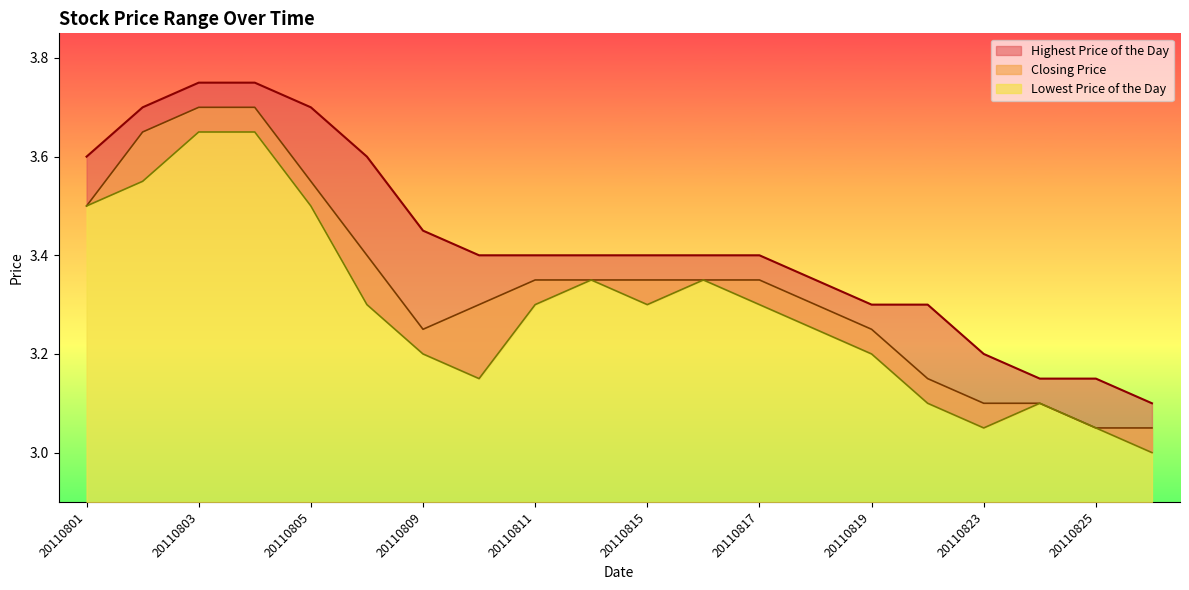

Which series has the largest total across all categories?

Highest Price of the Day